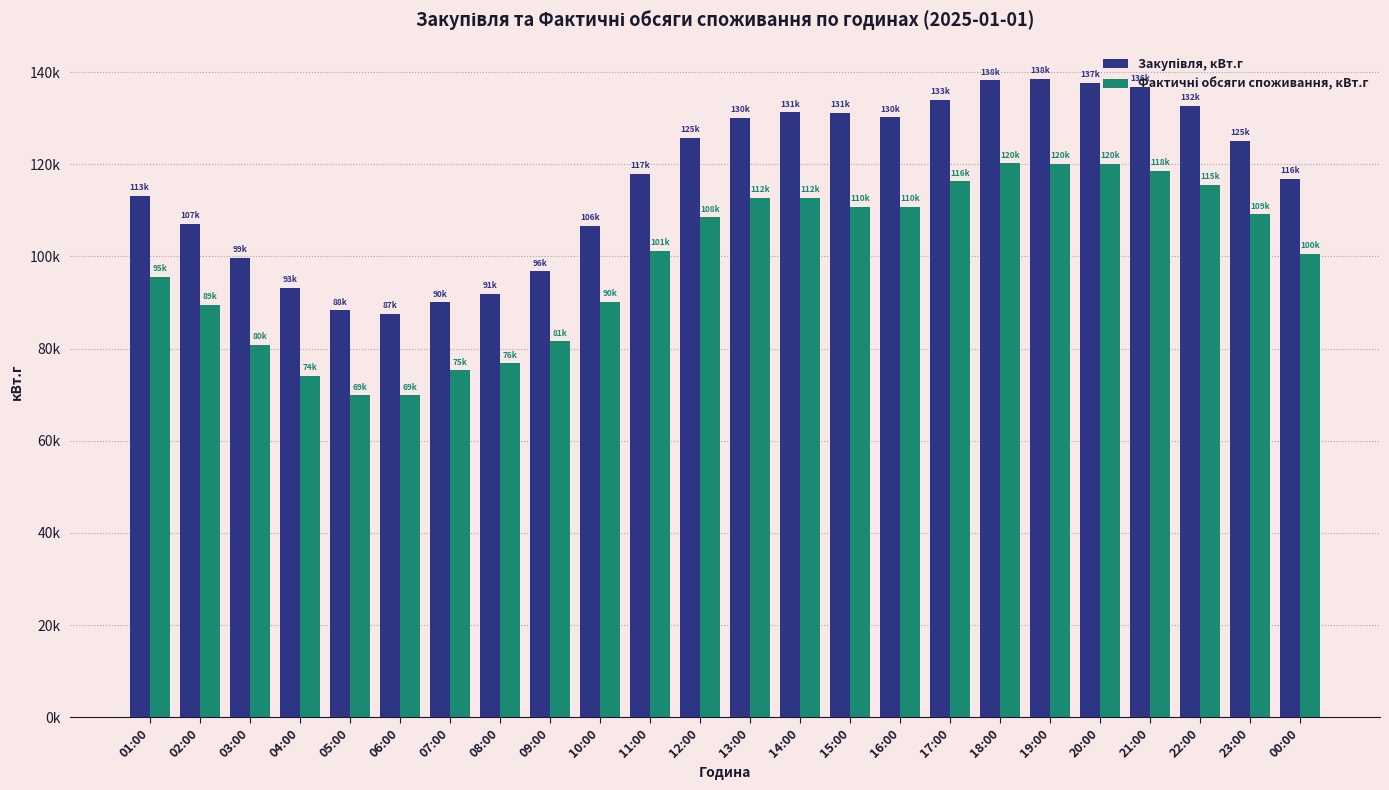

Rank the series at 09:00 from lowest to highest value.

Фактичні обсяги споживання, кВт.г, Закупівля, кВт.г